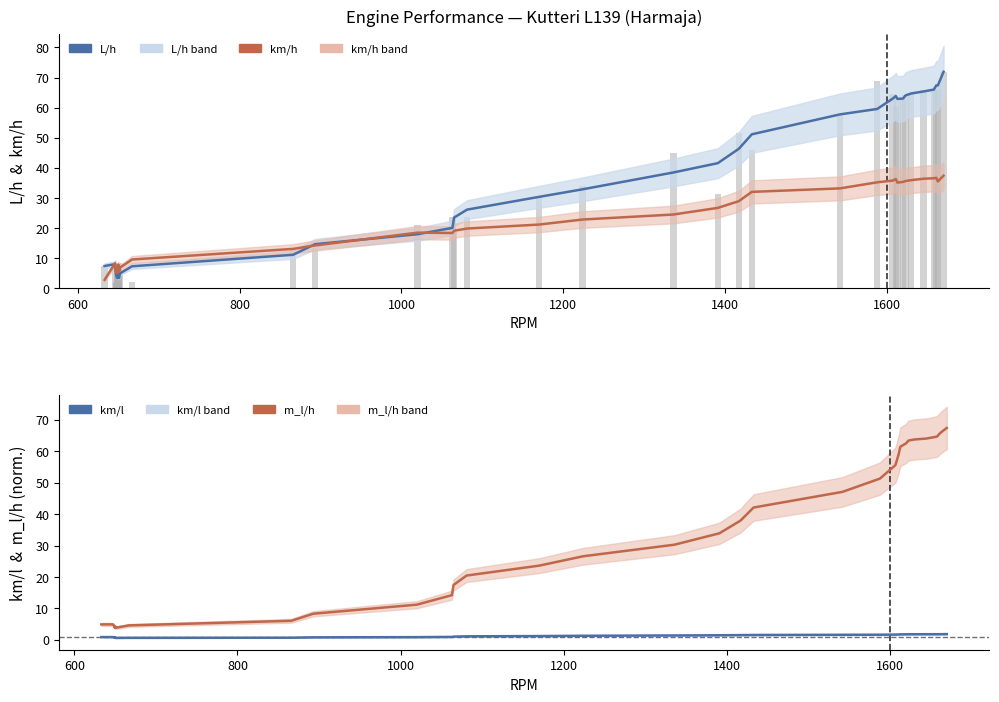

What is the maximum value shown in the chart?

71.9